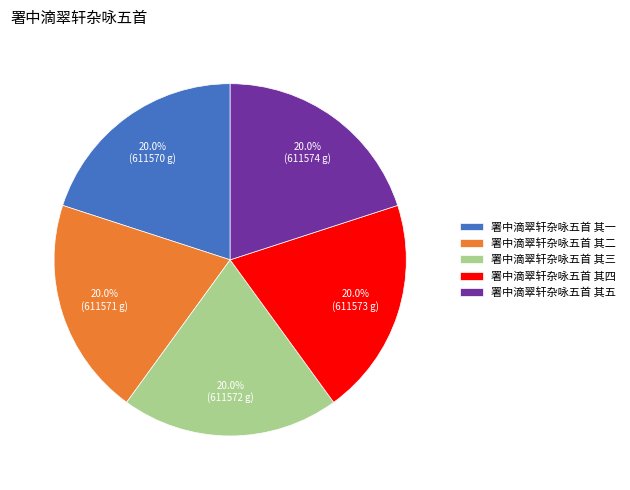

To the nearest percent, what is the average slice percentage?

20%